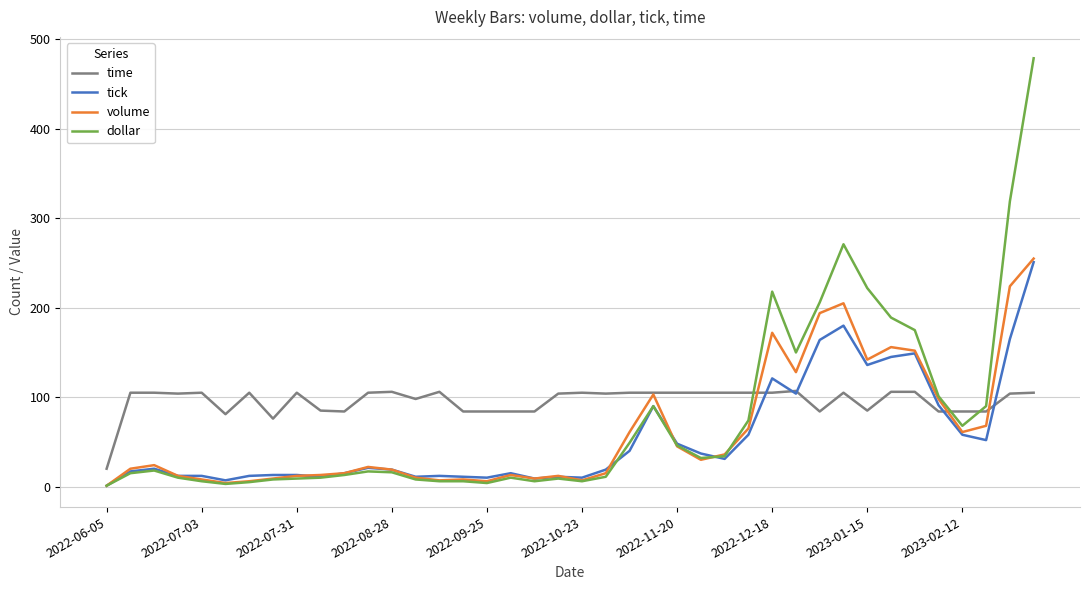

What is the maximum value for dollar?

479